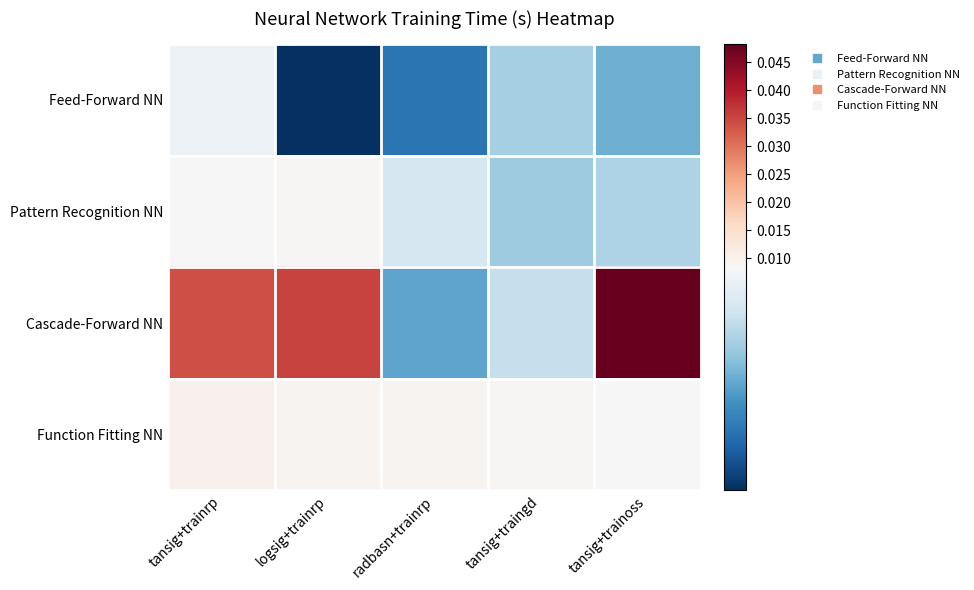

Which series has the widest spread of values?

Cascade-Forward NN